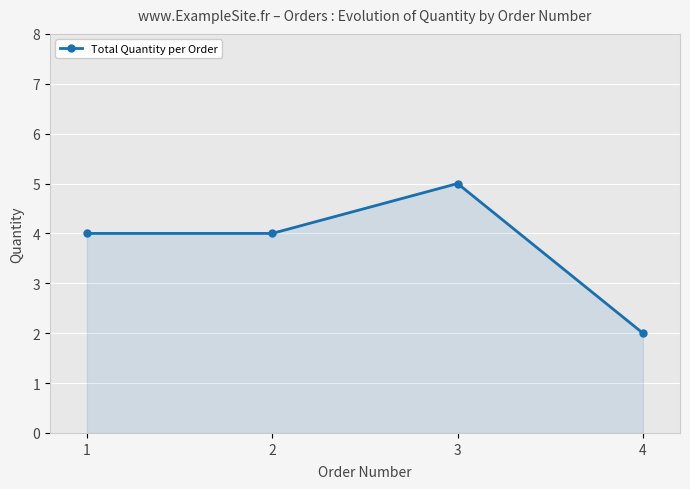

Does the chart display data point markers on the line(s)?

Yes